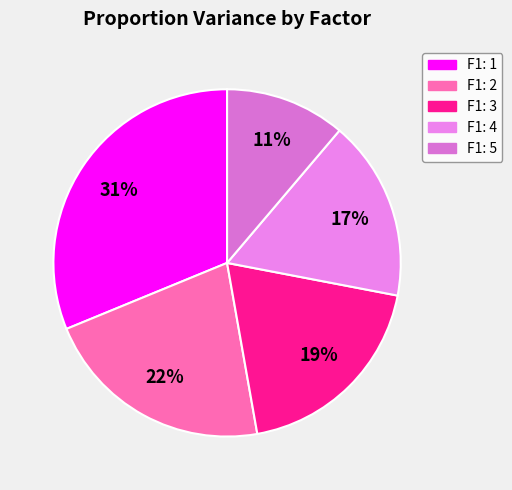

Which category has the smallest portion of the pie?

F1: 5